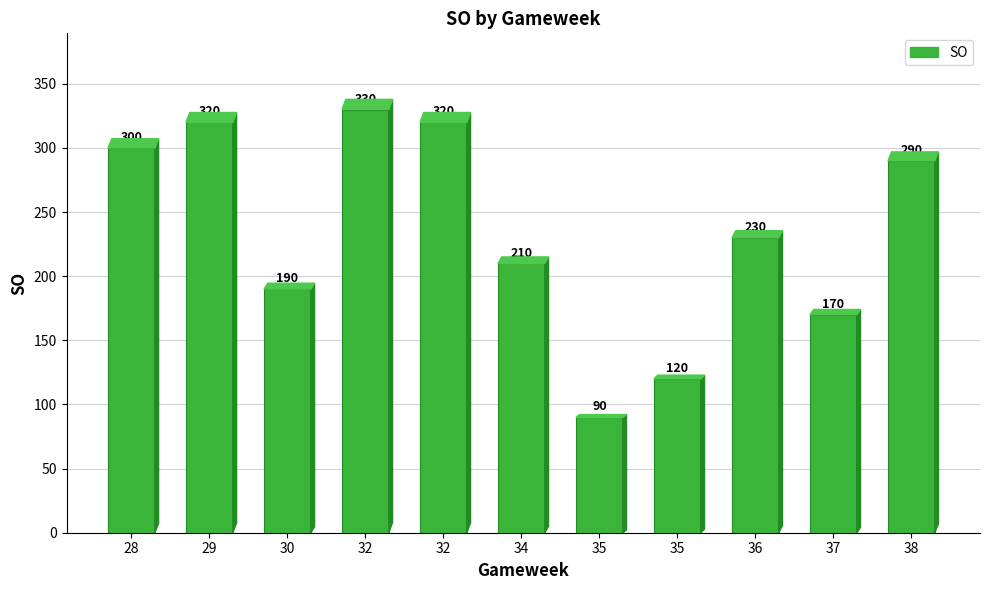

What is the change in value from 34 to 35?

-90